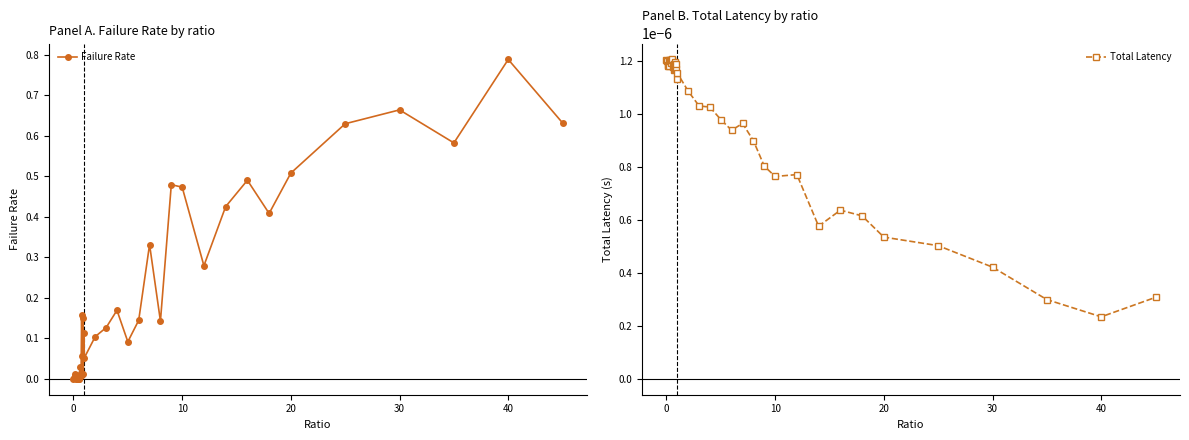

What is the sum of all Failure Rate values?

8.1